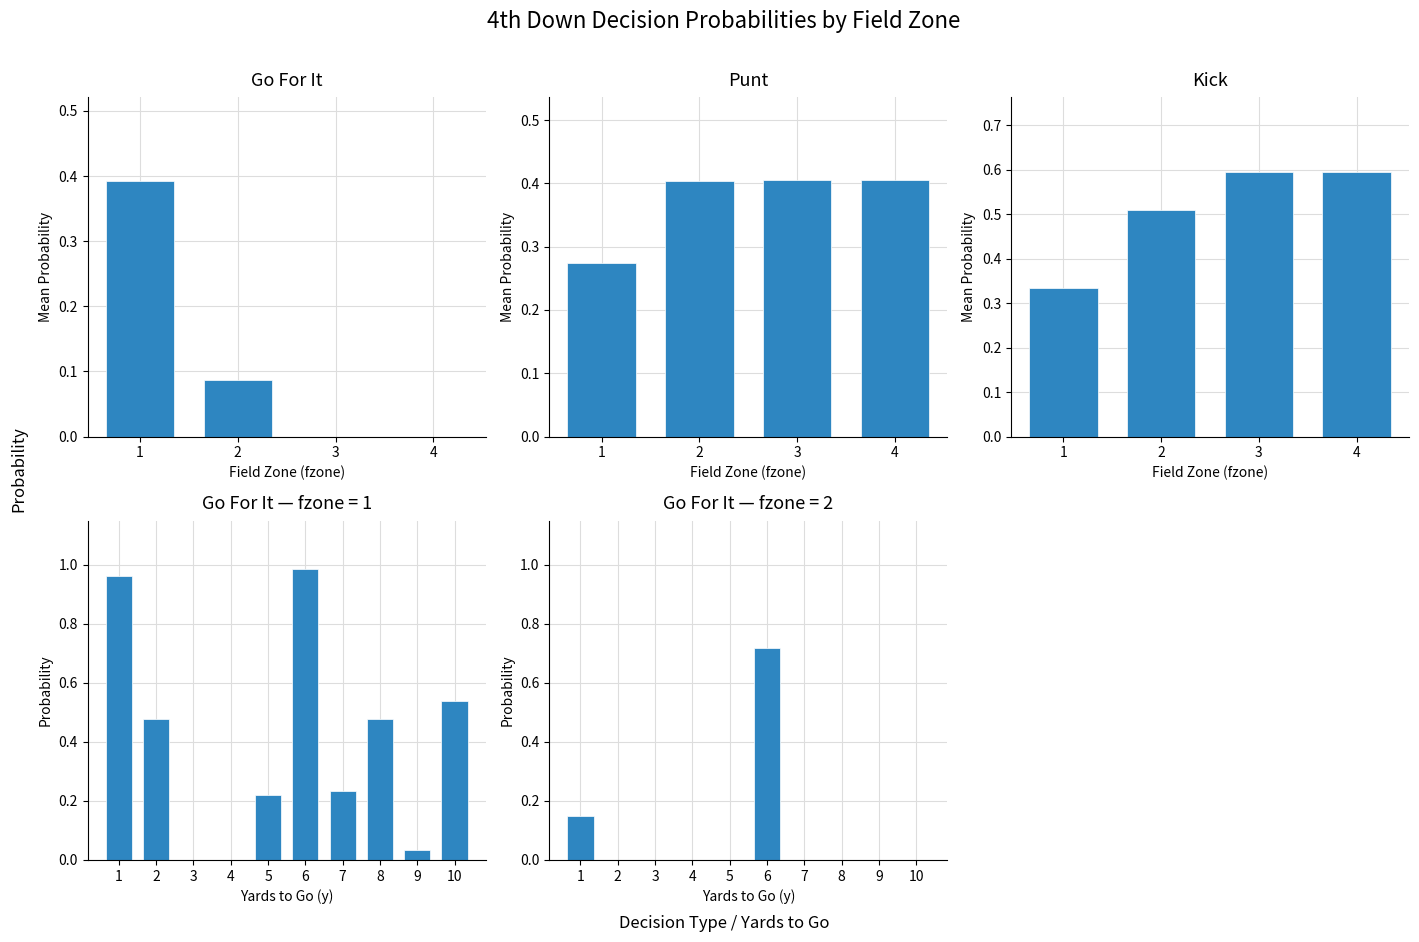

What is the approximate value of Kick at 1?

0.3